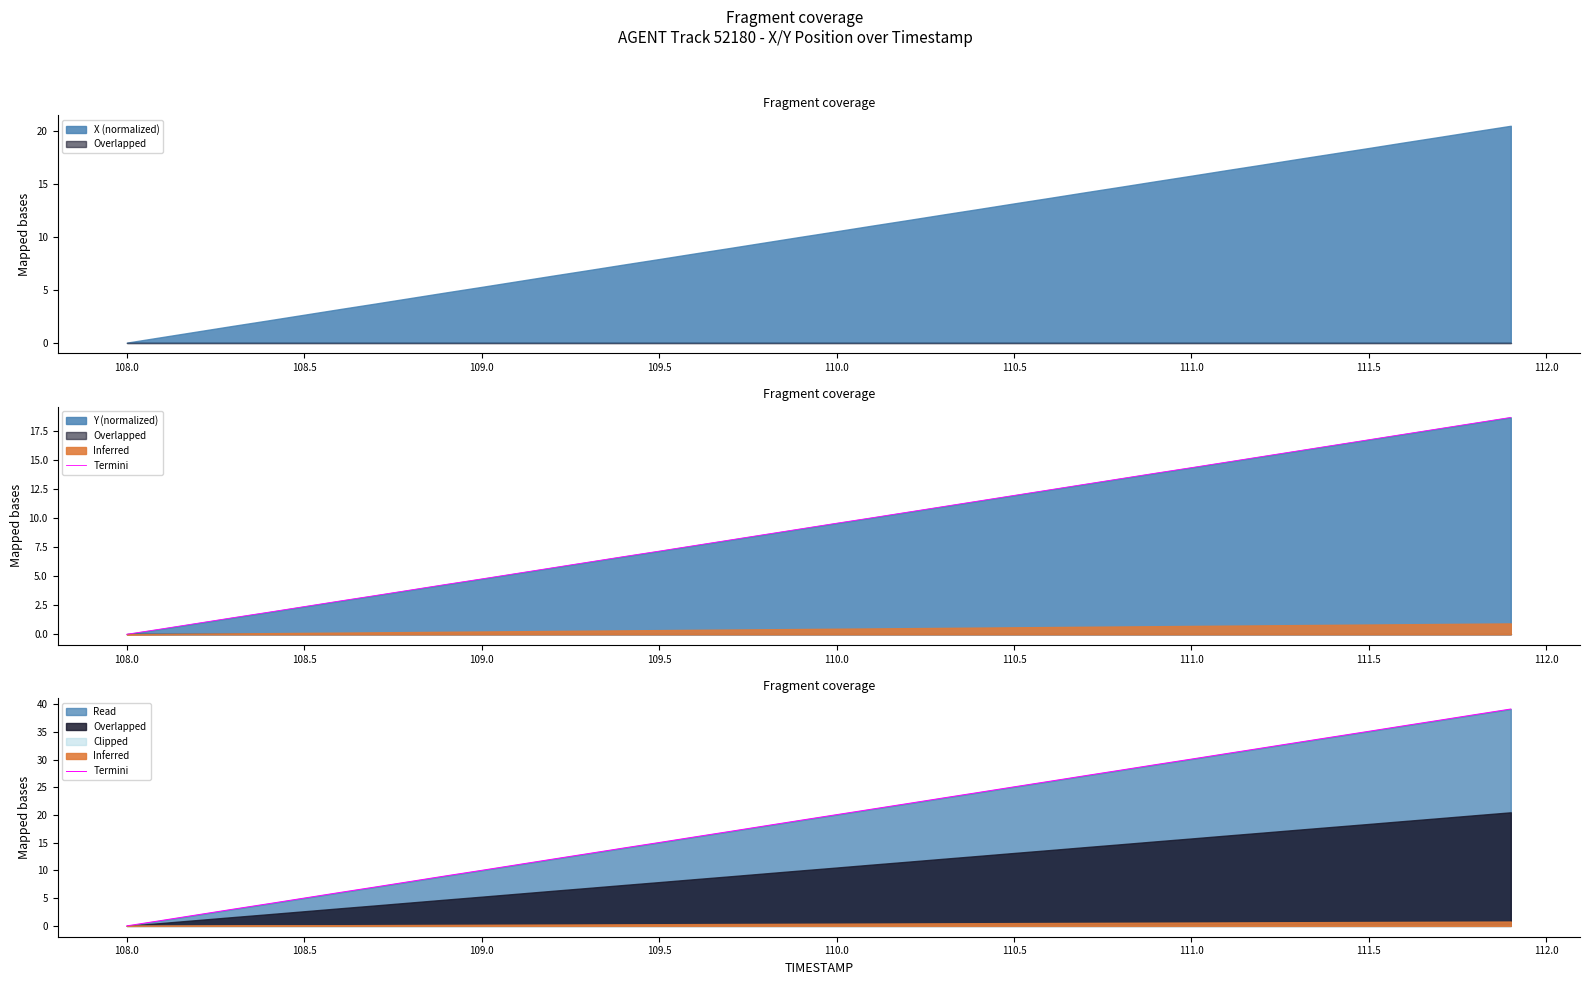

The value at 39 is 60.2. True or false?

False